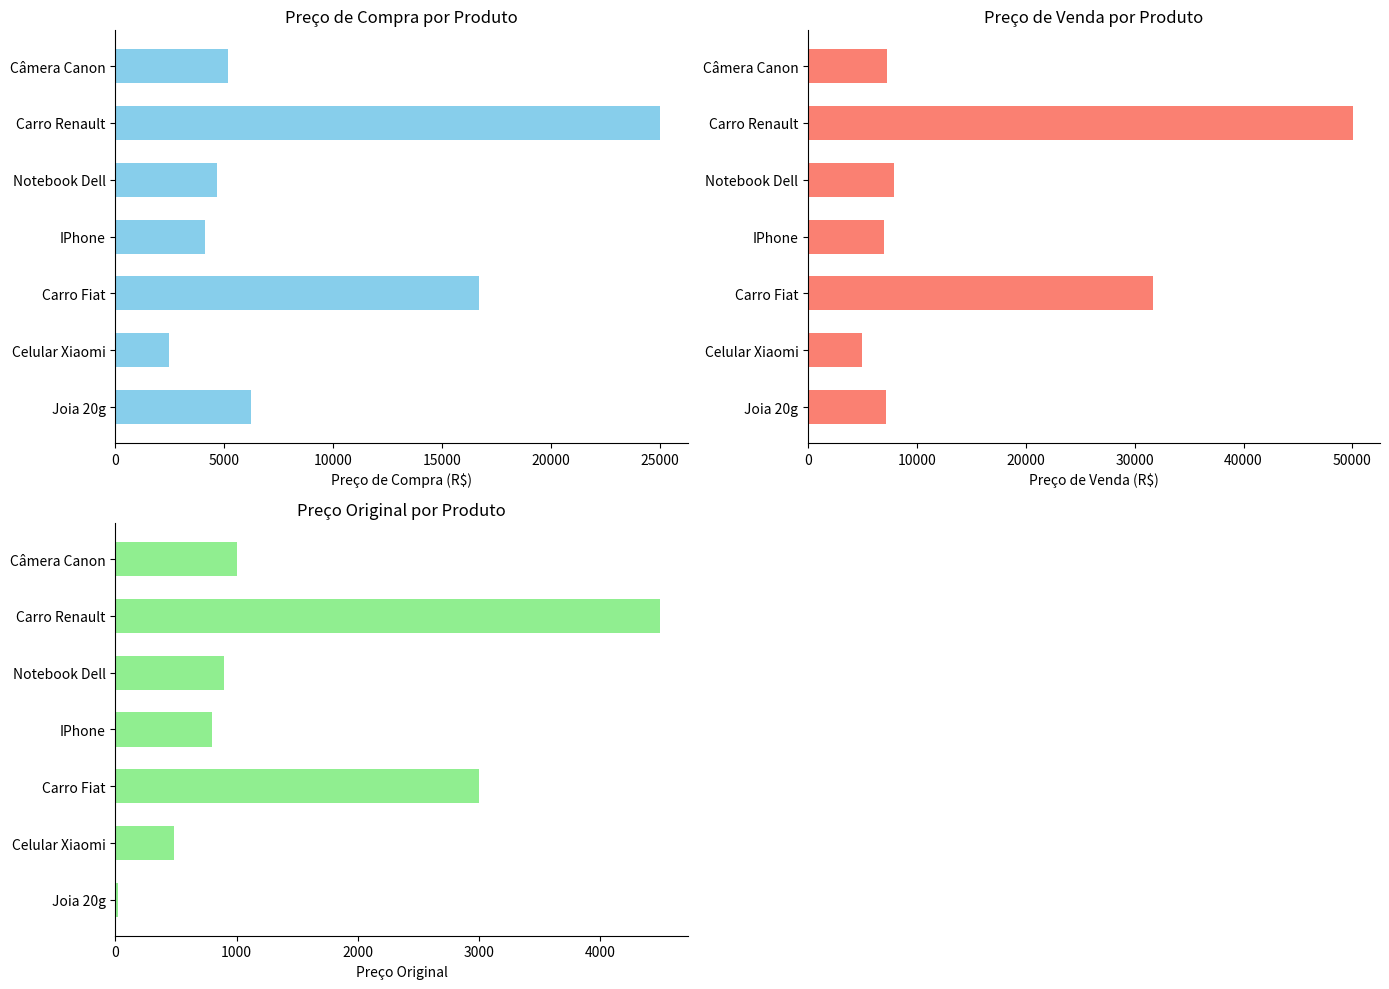

What are all the series names shown in the legend?

Preço de Compra, Preço de Venda, Preço Original